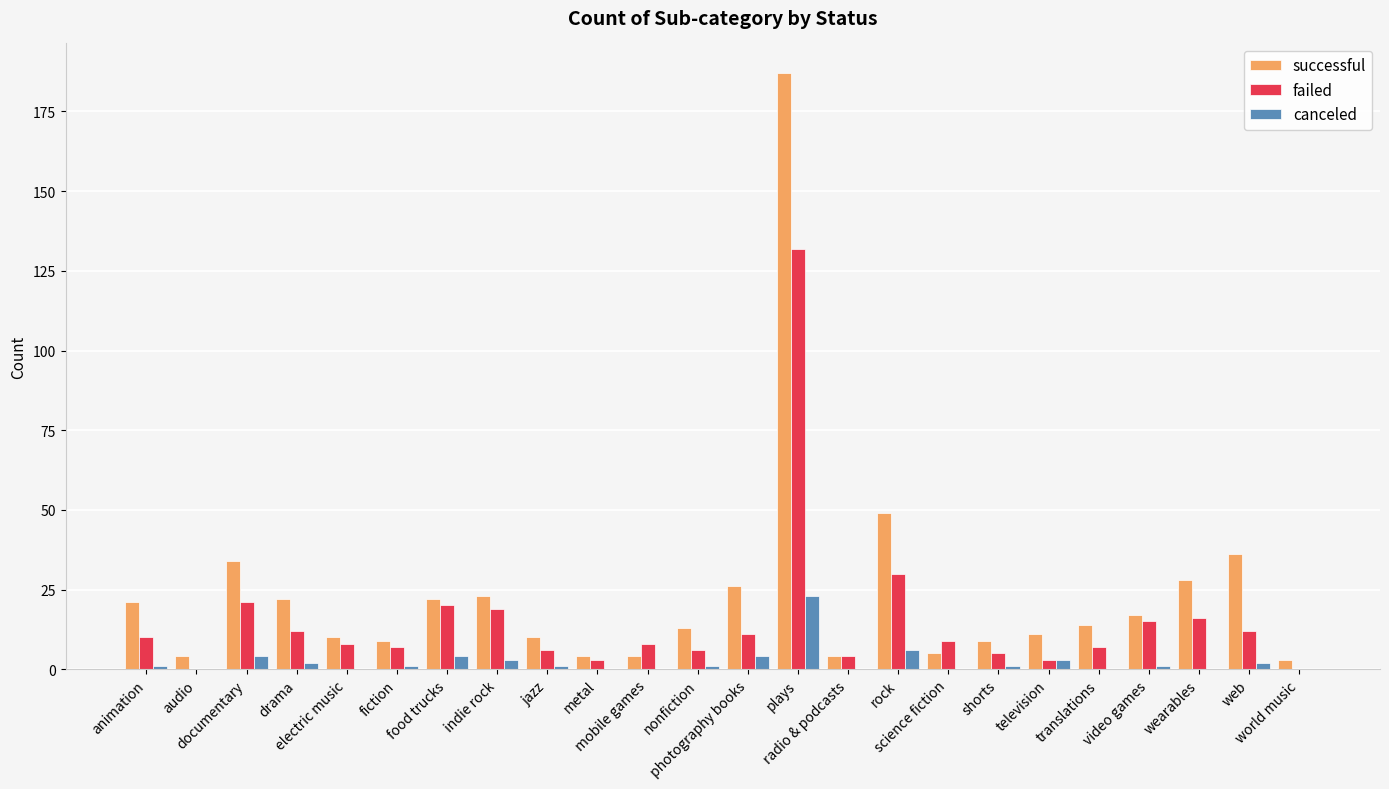

How many groups of bars are there?

24